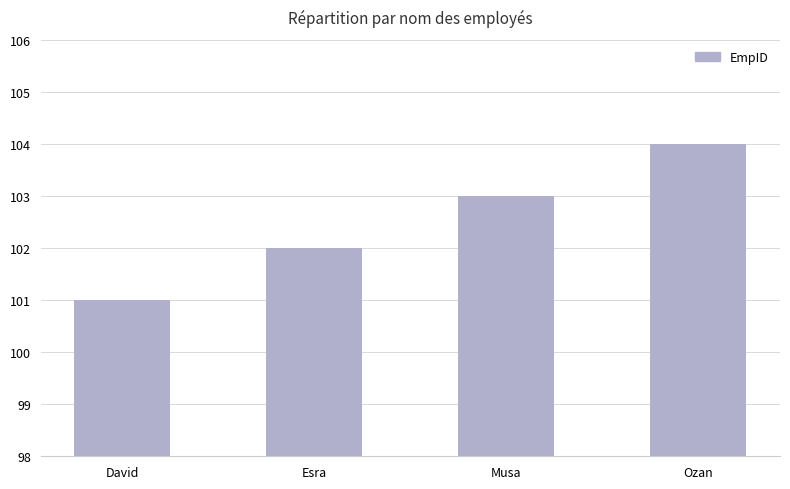

Reading left to right, list all the values displayed in this chart.

David=101	Esra=102	Musa=103	Ozan=104